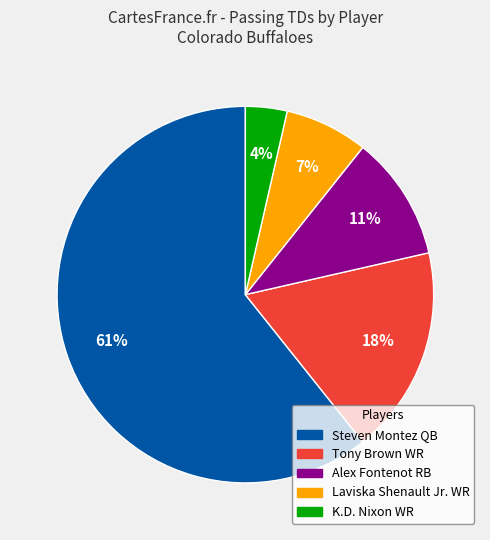

Which category accounts for the majority?

Steven Montez QB